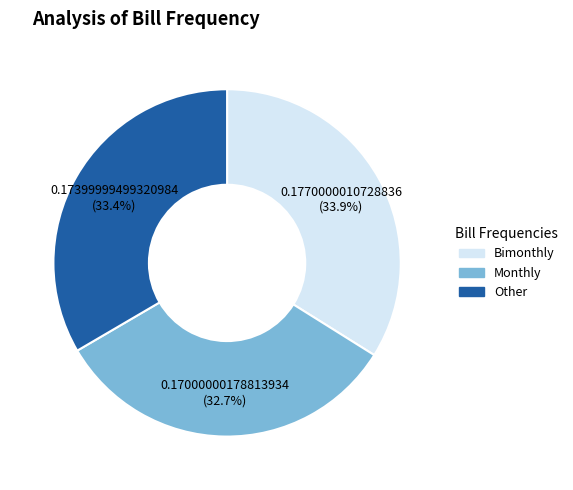

How many segments does this pie chart have?

3